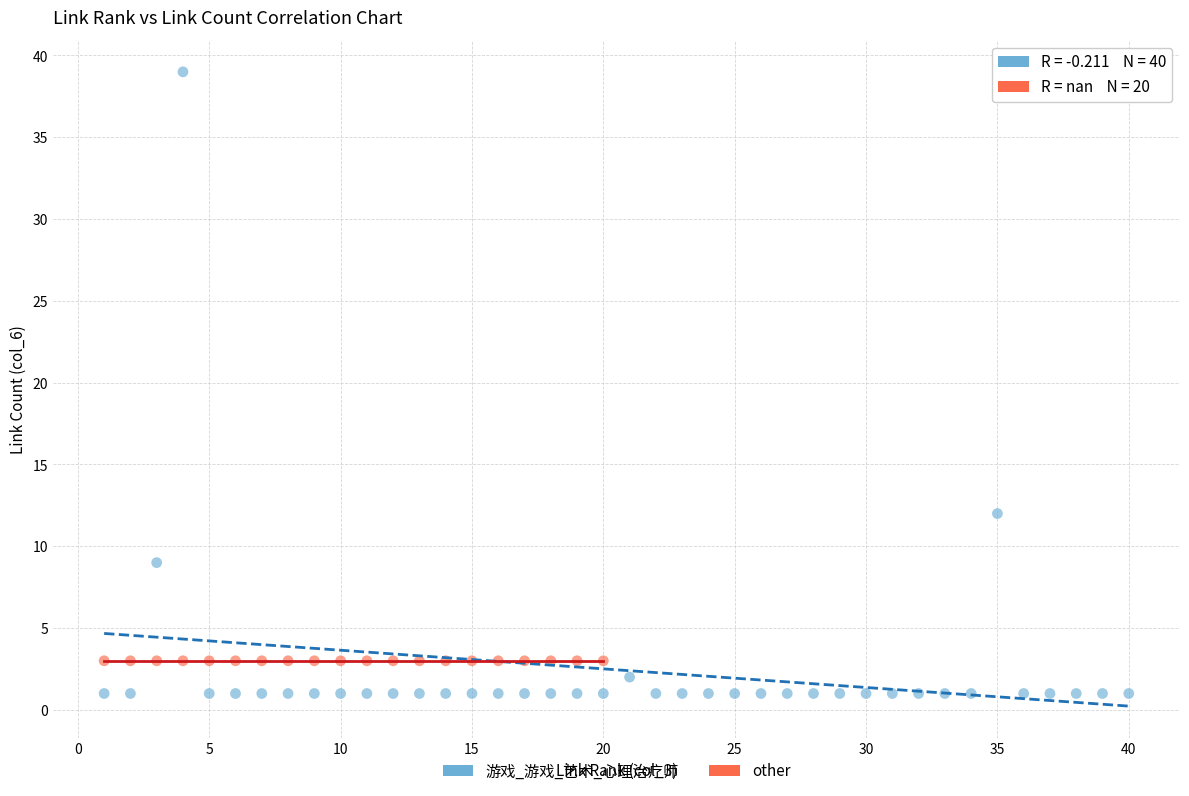

Which series contains the lowest Y value?

游戏_游戏_艺术_心理治疗师